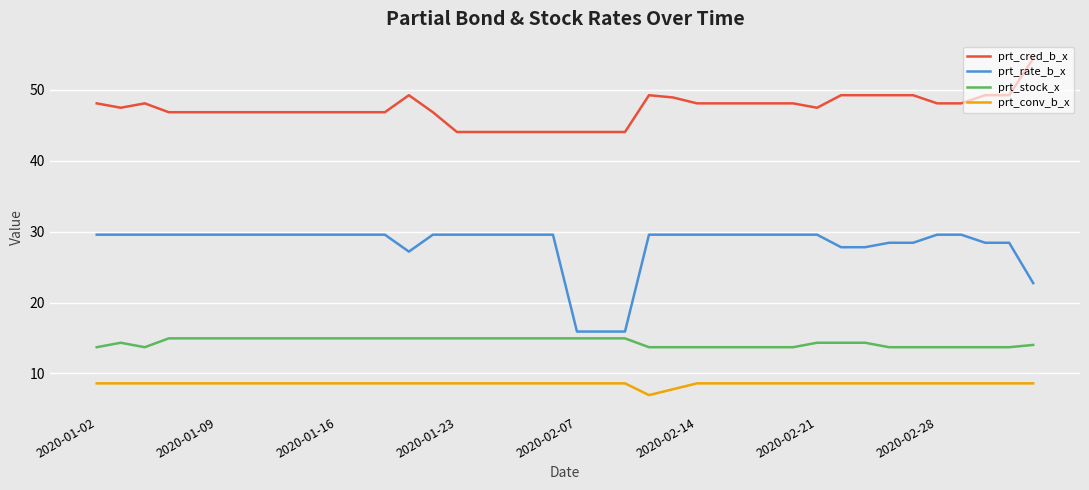

True or false: prt_stock_x and prt_conv_b_x intersect in this chart.

False